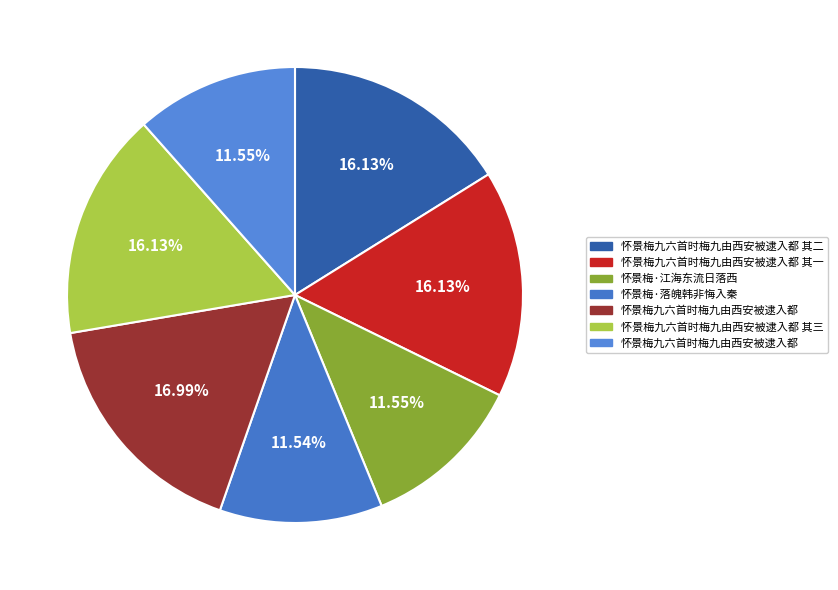

How many slices are in this pie chart?

7